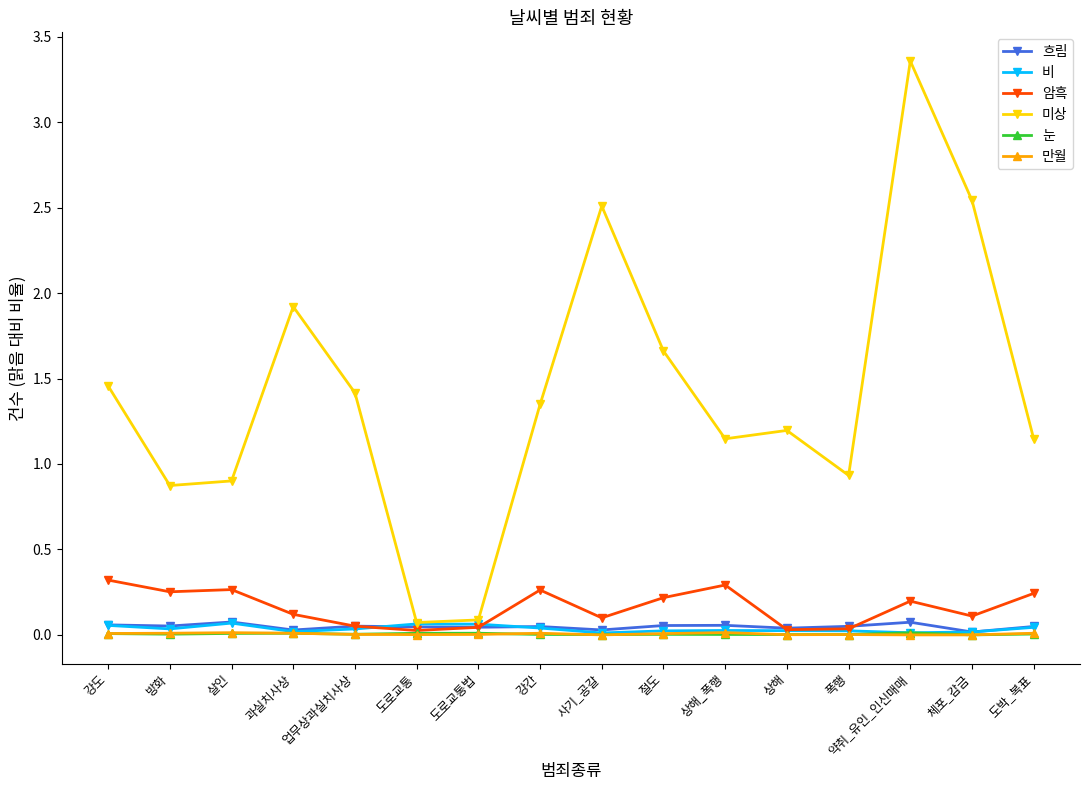

At which category is the sum across all series the highest?

약취_유인_인신매매